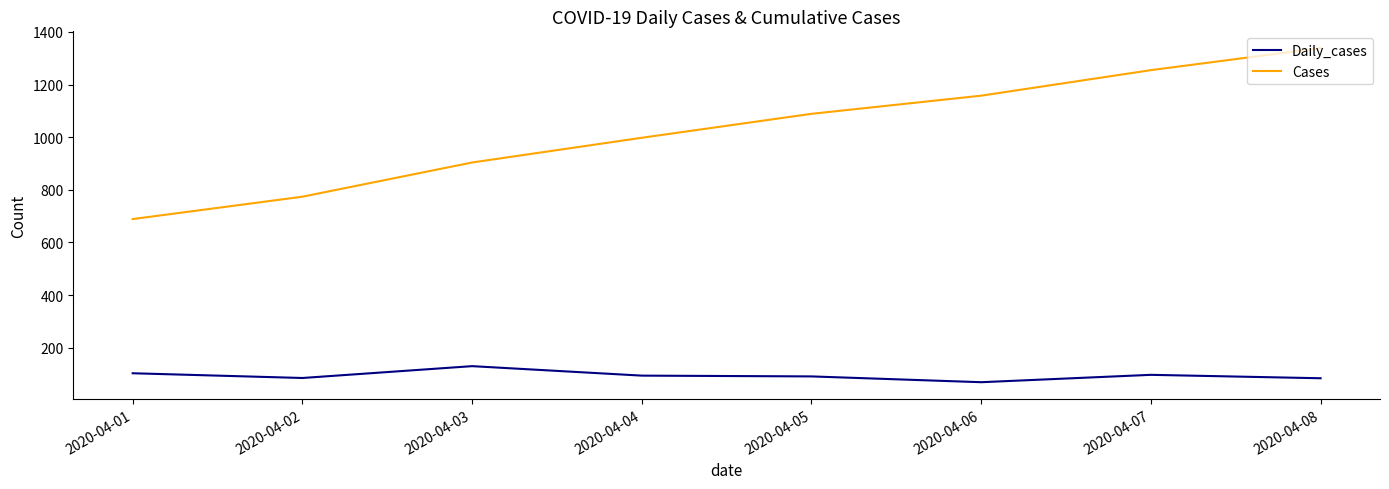

What is the difference between the maximum and second lowest values in the Cases series?

565